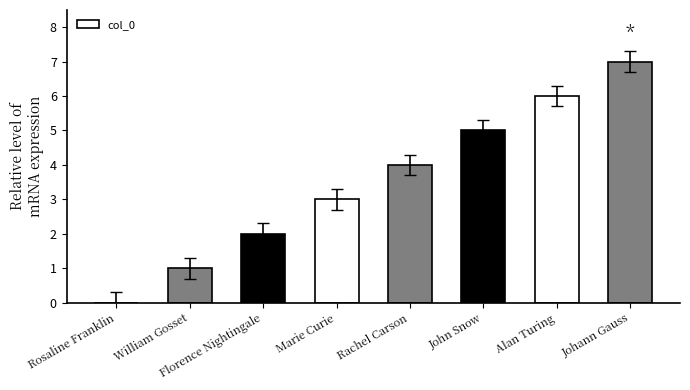

Reading left to right, transcribe all the data shown in this chart.

Rosaline Franklin=0	William Gosset=1	Florence Nightingale=2	Marie Curie=3	Rachel Carson=4	John Snow=5	Alan Turing=6	Johann Gauss=7